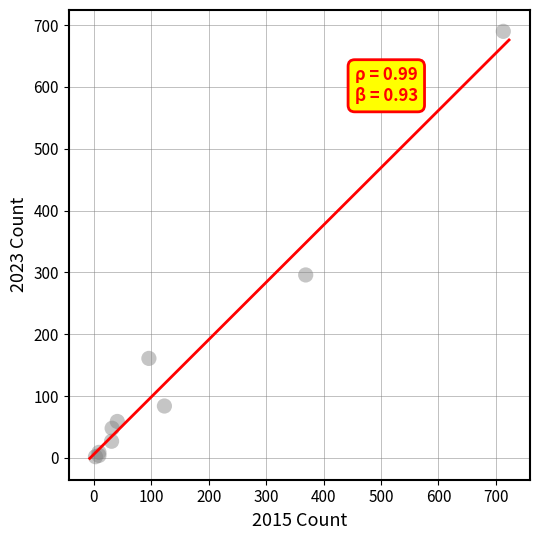

What Y value in the scatter plot is closest to 346?

296